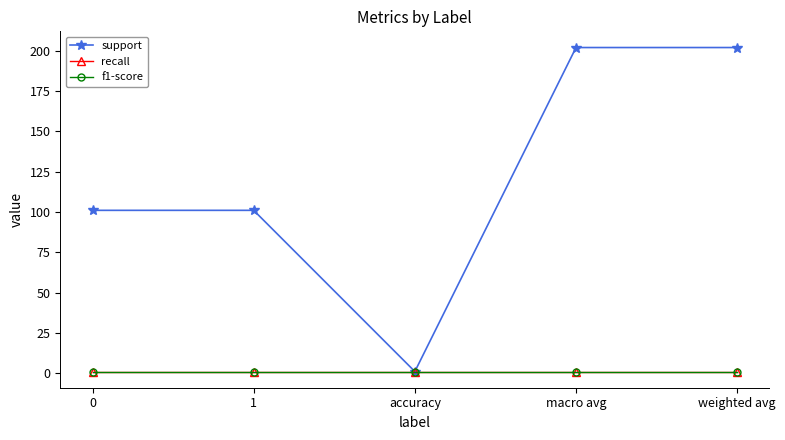

Does the chart have visible grid lines?

No